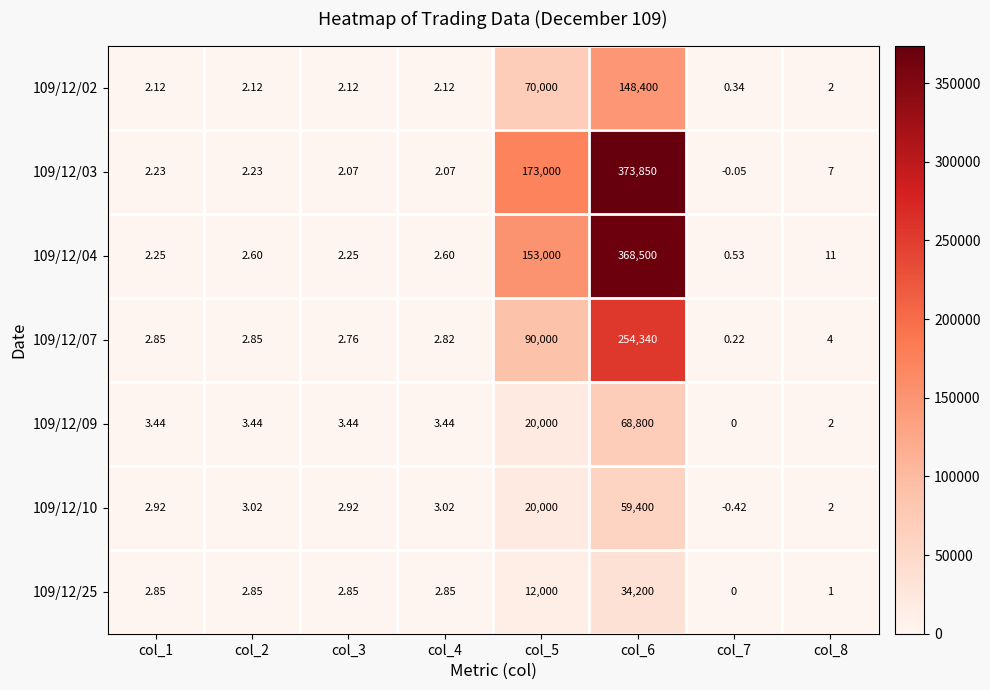

Is the value of 109/12/03 at col_3 greater than the value of 109/12/09 at col_7?

Yes